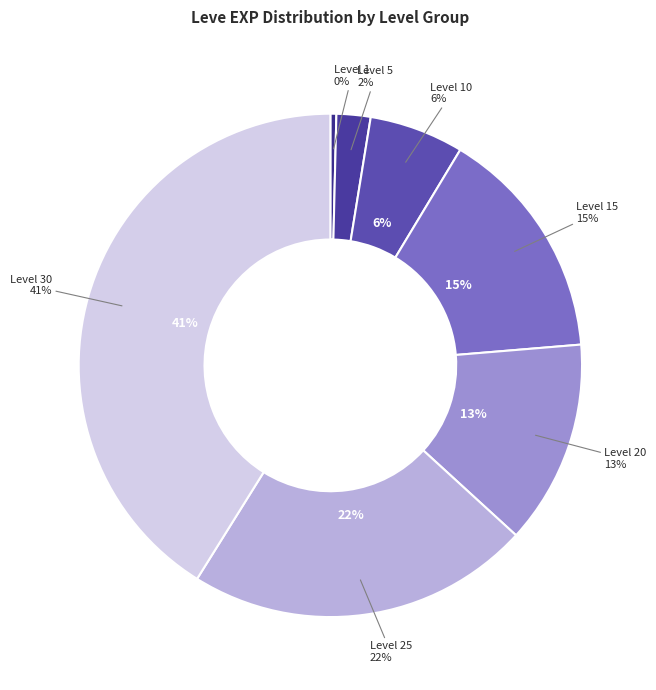

Is there a majority slice in this chart?

No